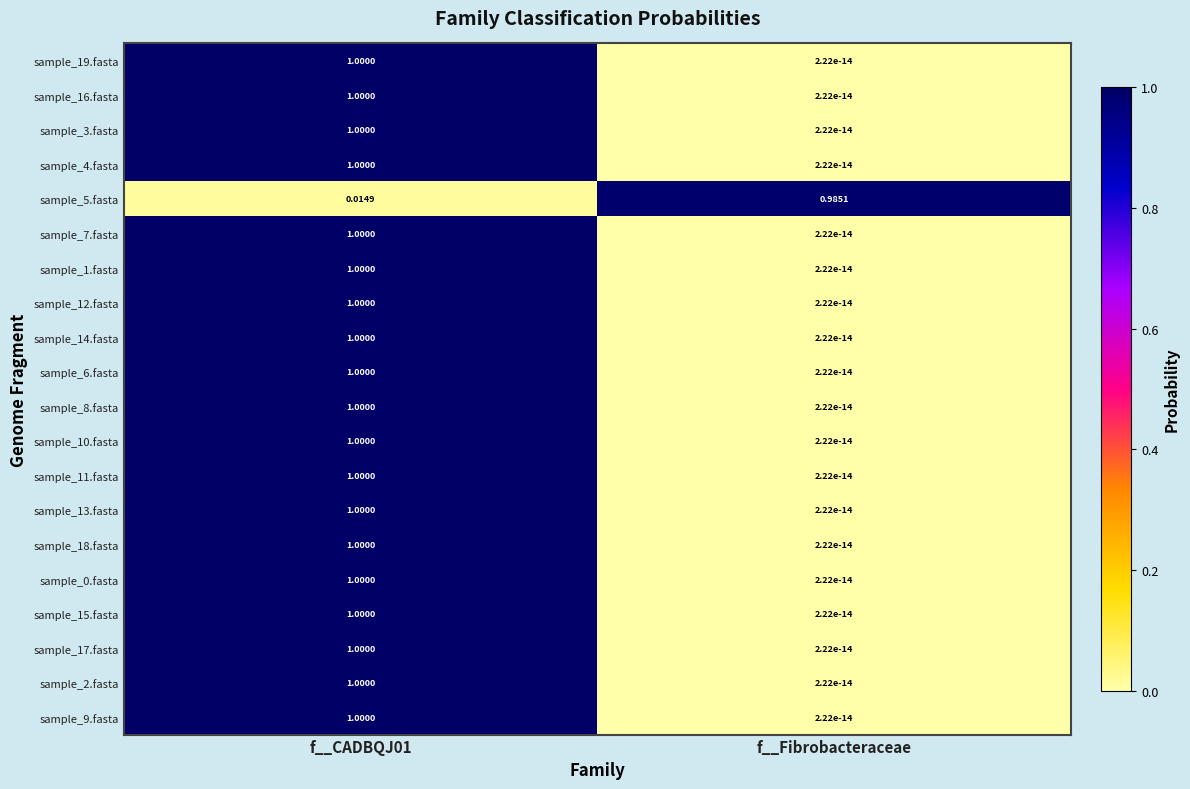

At which label is sample_13.fasta closest to 0?

f__Fibrobacteraceae